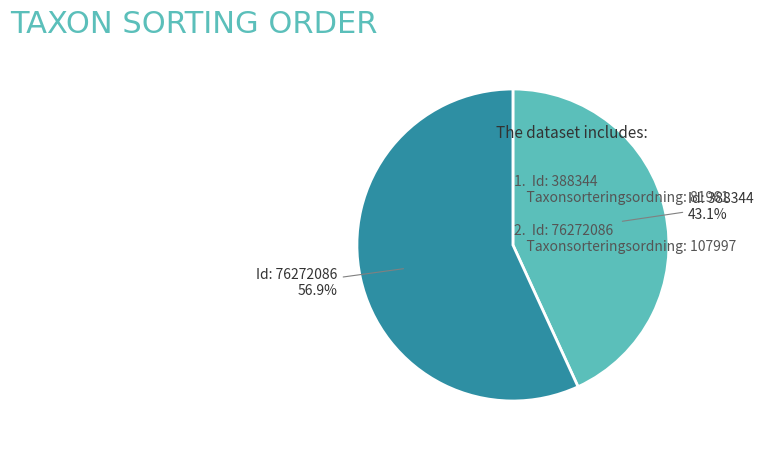

Is there any slice that represents more than half of the pie?

Yes